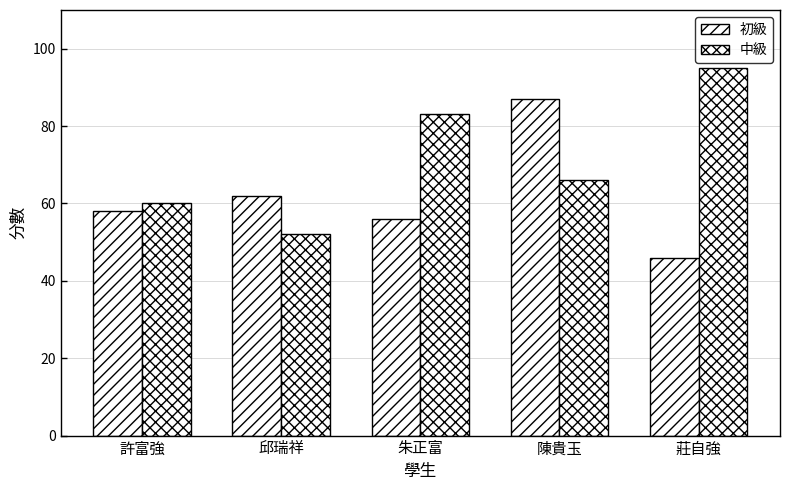

What position from the right is 朱正富?

3